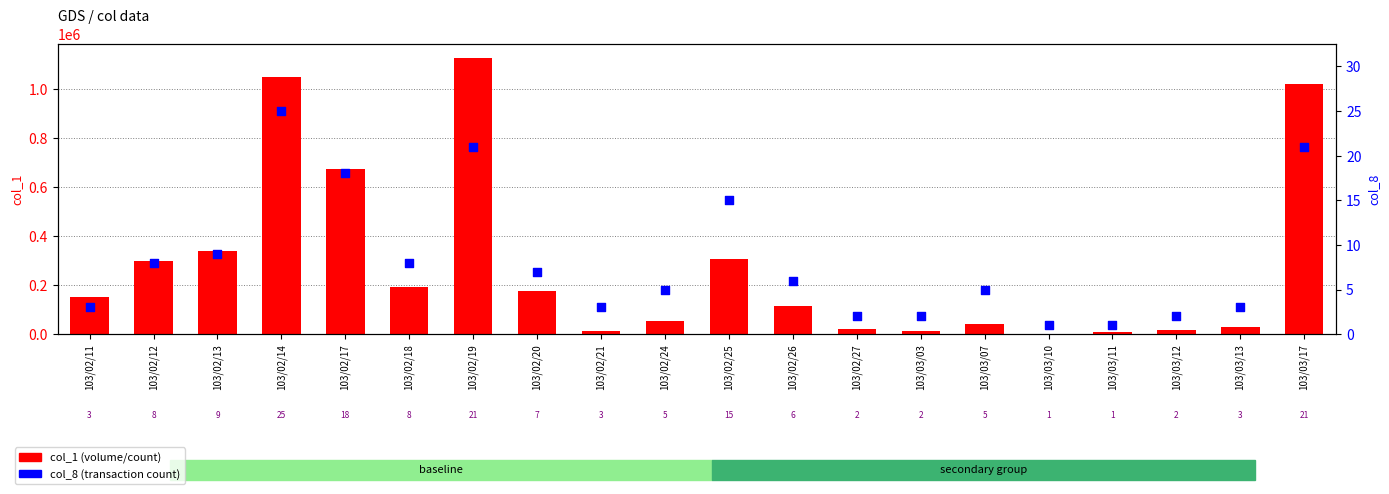

Which series contains the highest Y value?

col_1 (volume)